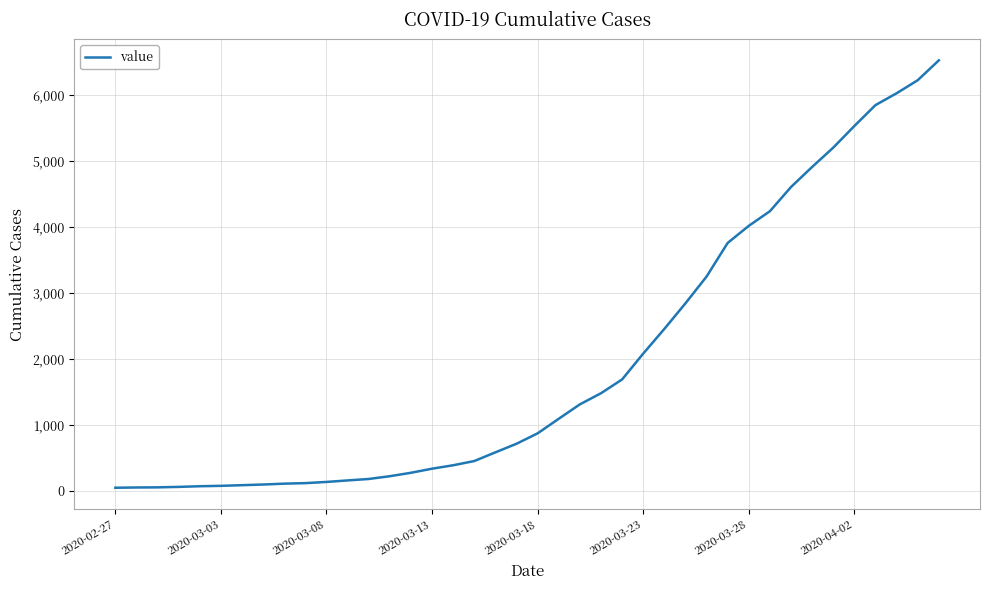

What is the maximum value shown in the chart?

6522